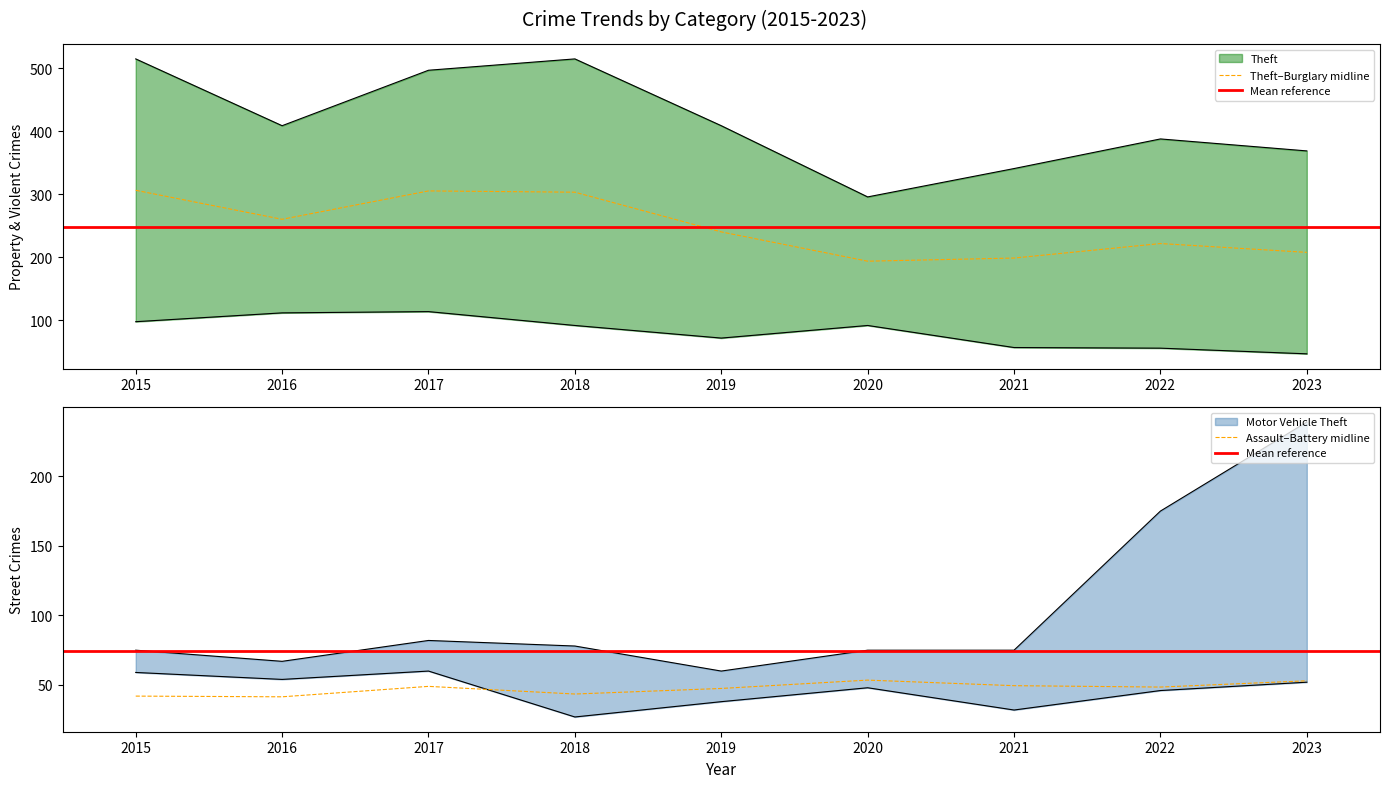

At 2015, list the series in order from largest to smallest.

Theft, Burglary, Motor Vehicle Theft, Robbery